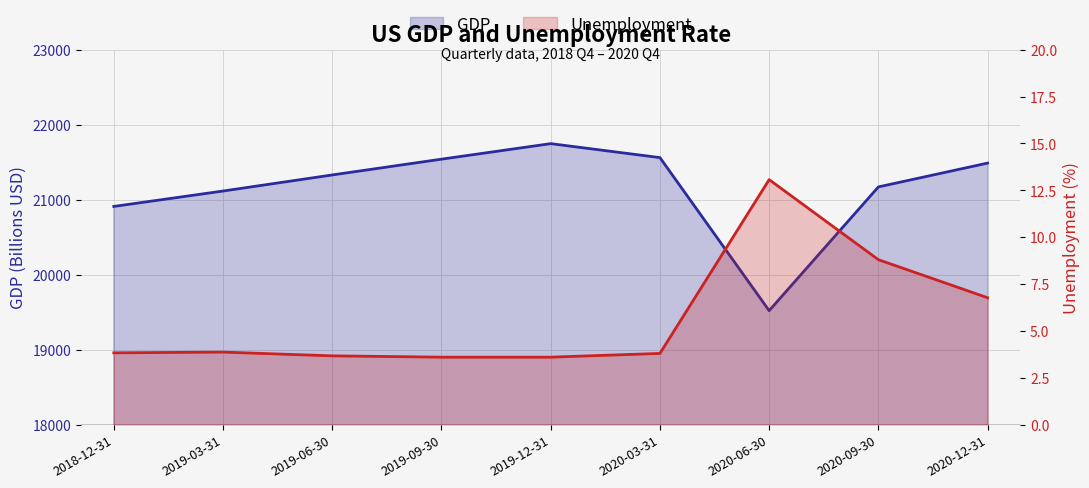

What is the approximate value of Unemployment at 2020-12-31?

6.8